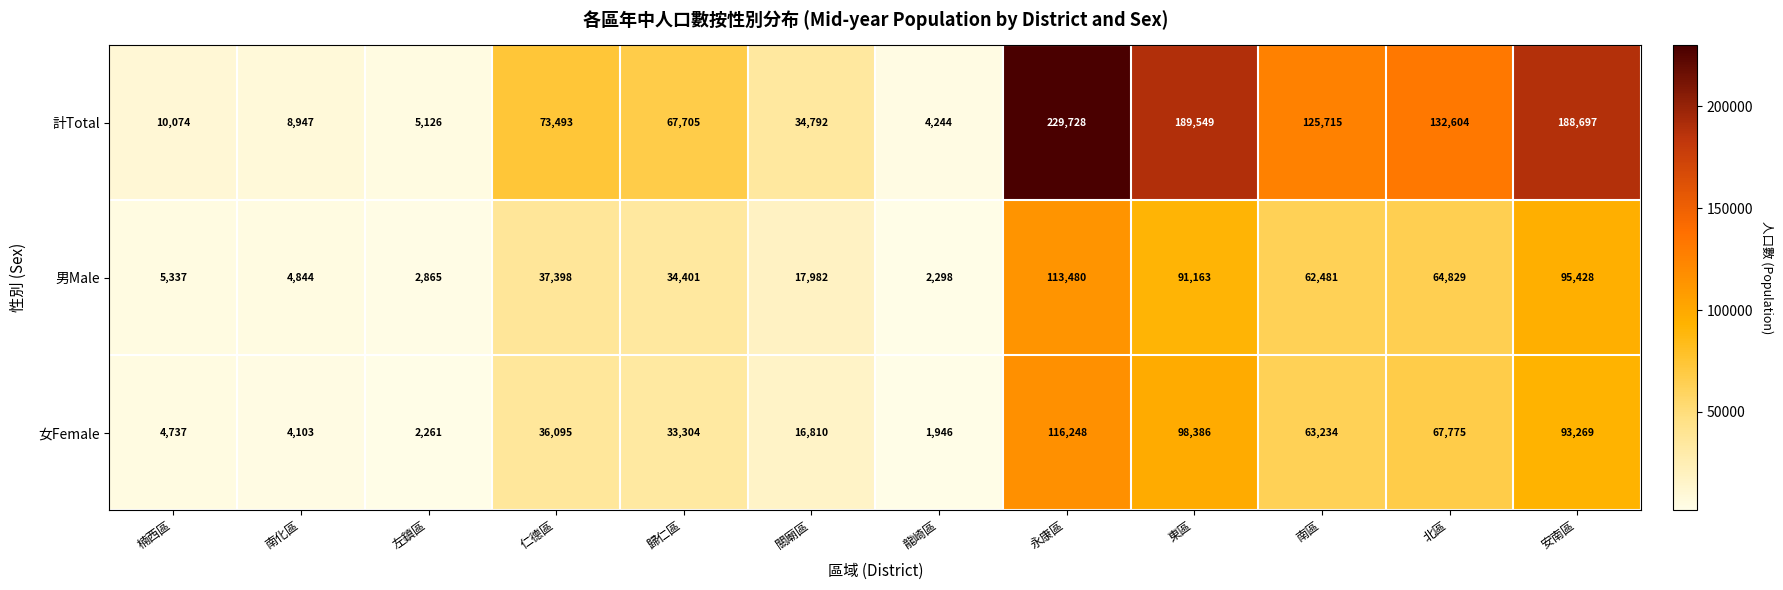

True or false: 女Female has a value of 98386 at 東區.

True